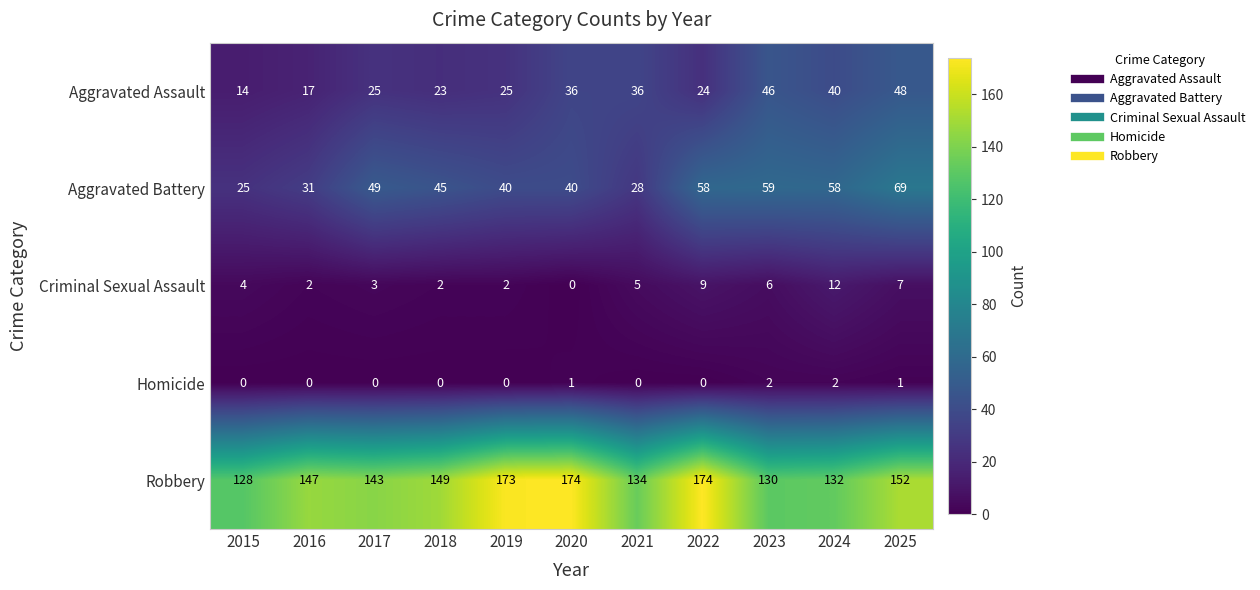

What is the difference between the Aggravated Battery values at 2025 and 2018?

24